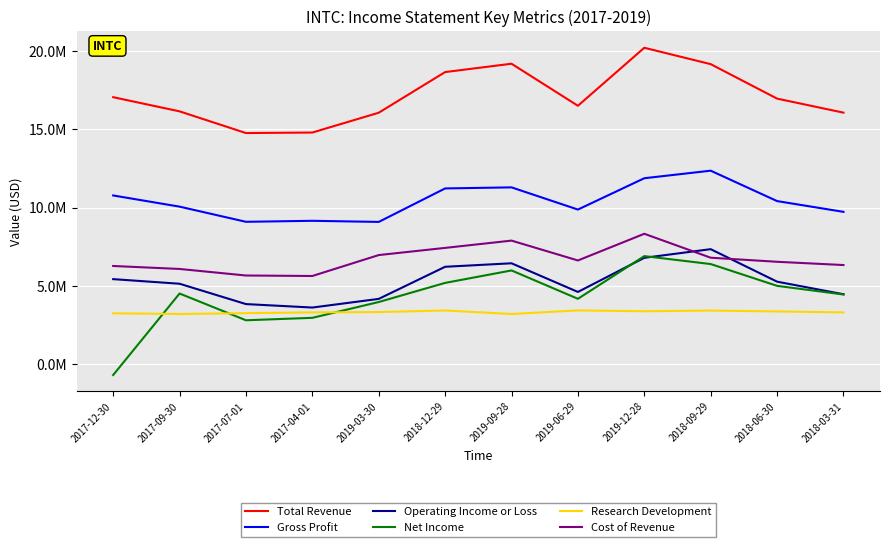

Which category has the highest value in the Research Development series?

2019-06-29